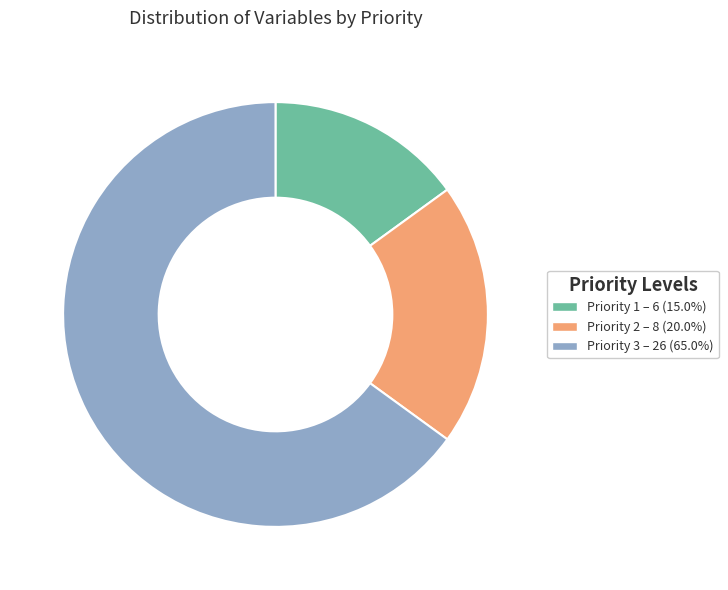

What is the ratio of the value at Priority 1 to the value at Priority 3?

0.2